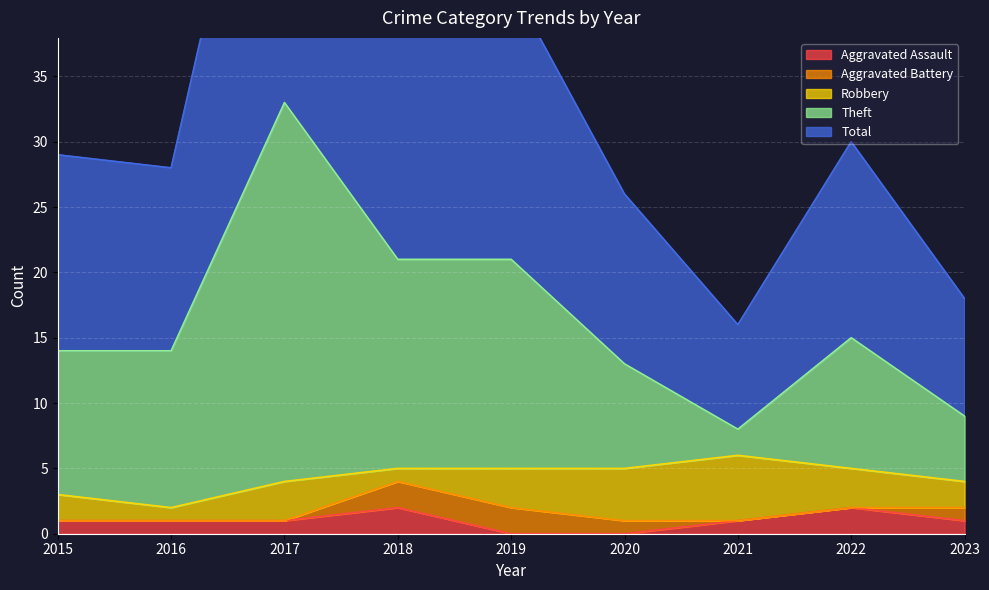

Does the chart display data point markers on the line(s)?

No